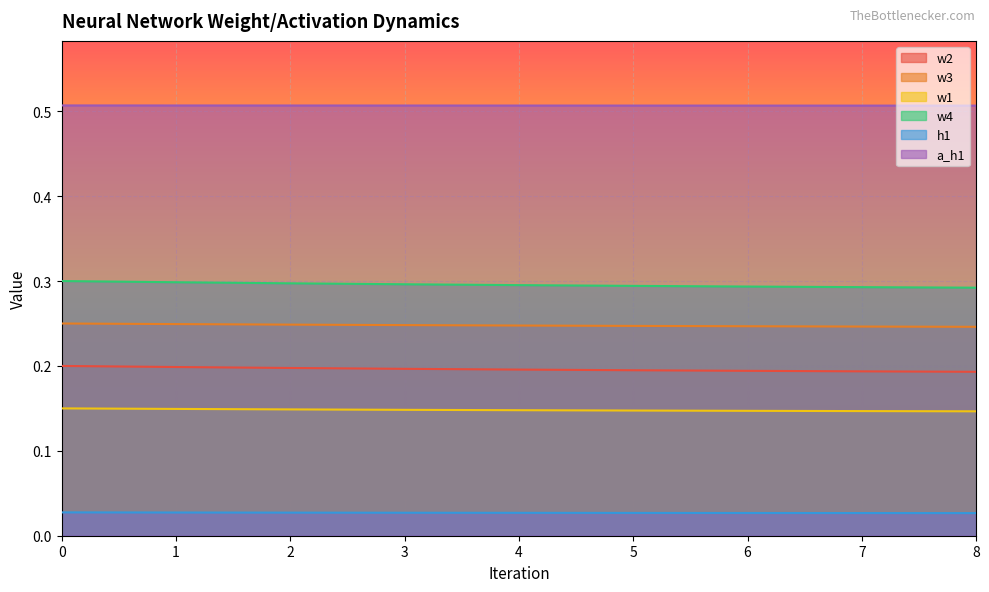

At 3, list the series in order from smallest to largest.

h1, w1, w2, w3, w4, a_h1